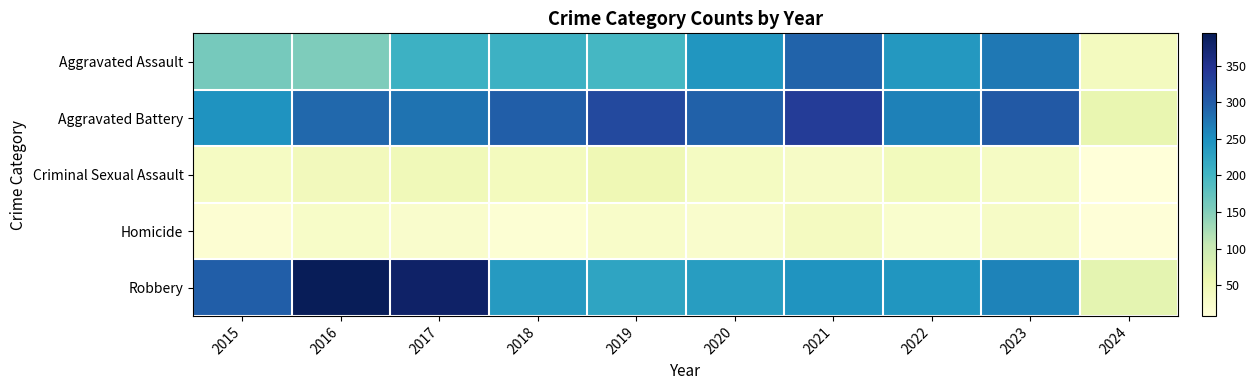

At which category is the sum across all series the highest?

2021